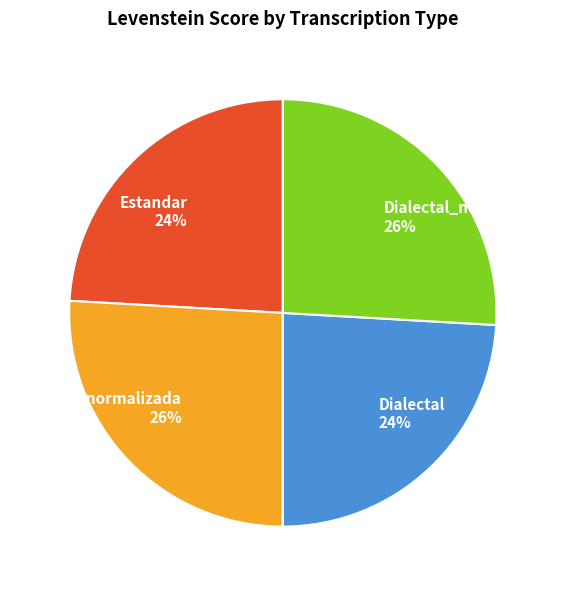

How many segments does this pie chart have?

4